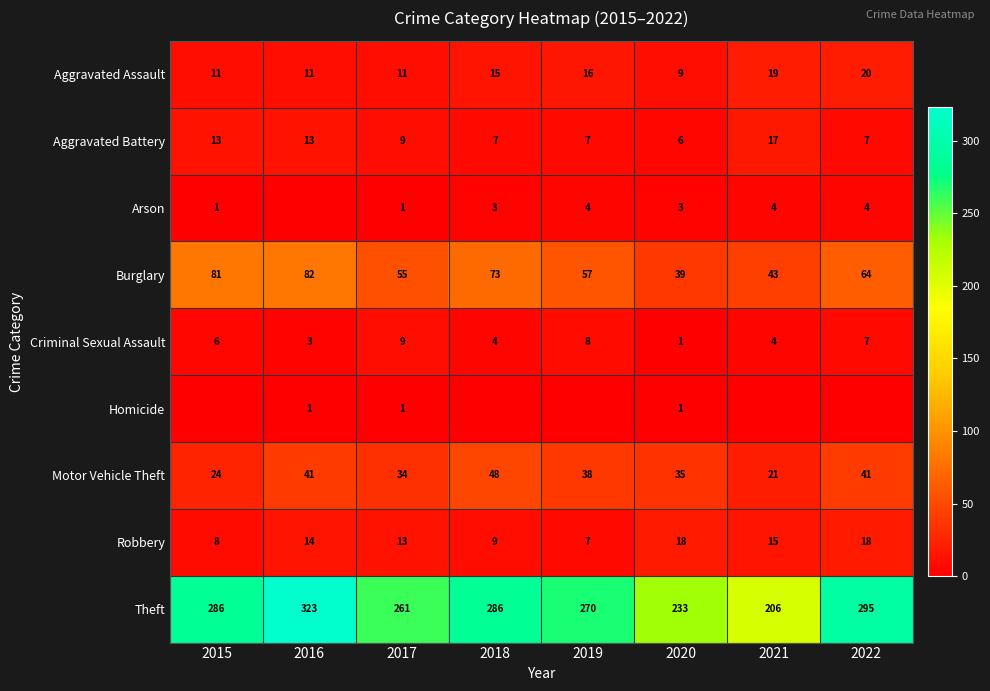

What is the average value of the Burglary series?

62